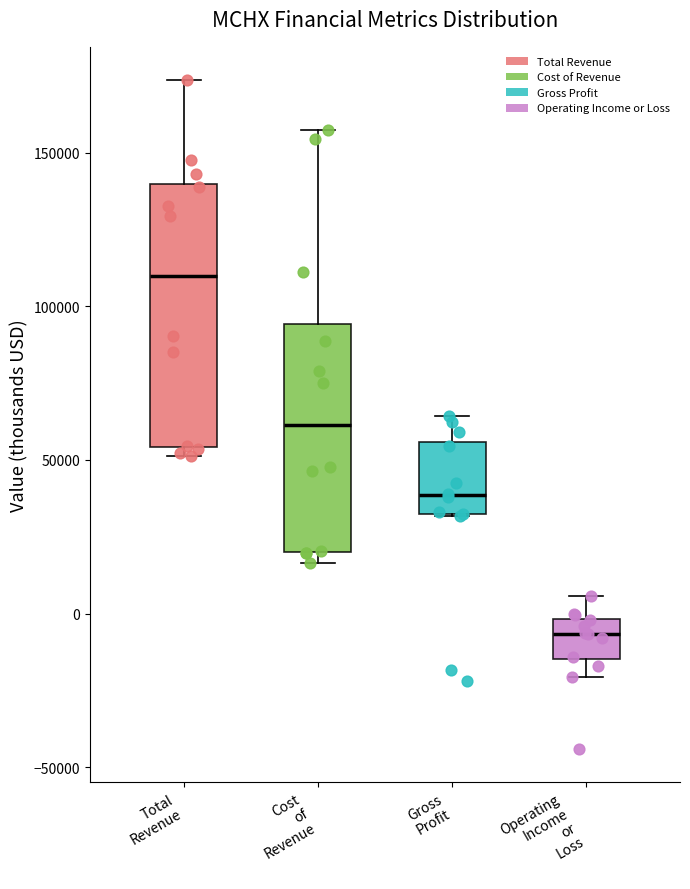

Which box is the tallest, from its lower edge to its upper edge?

Total Revenue